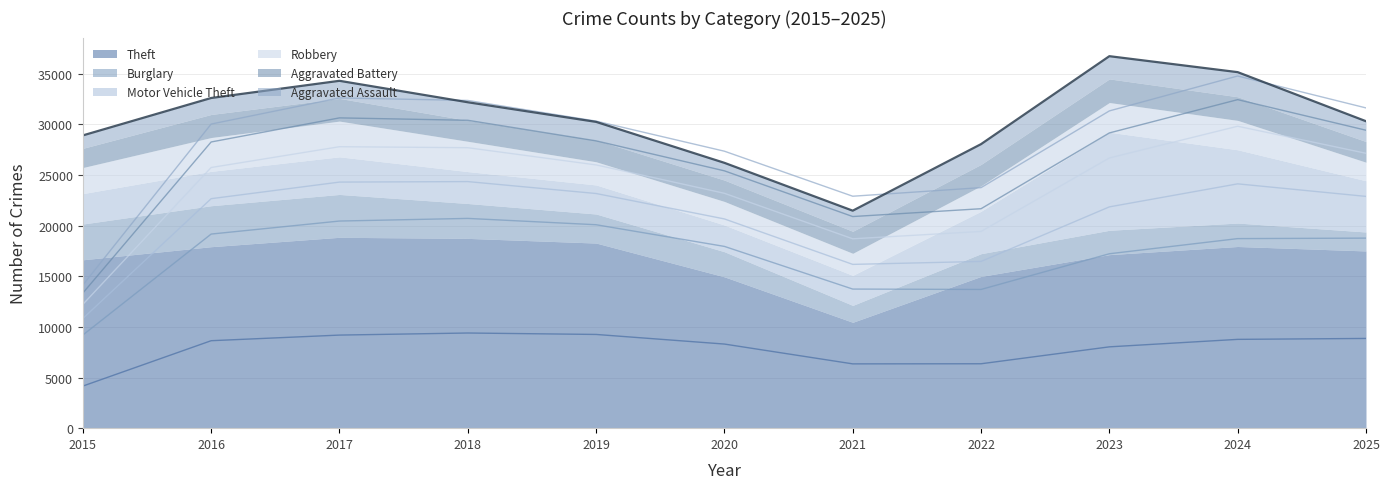

What is the greatest value displayed?

18842